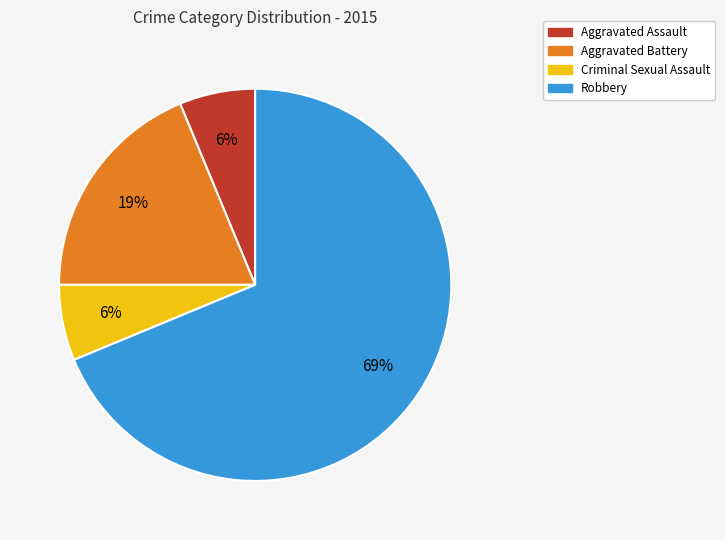

What is the largest slice in the pie chart?

Robbery